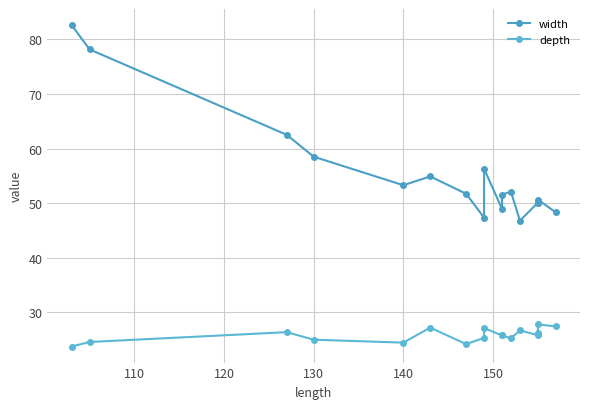

At which category does depth reach its first local valley?

140